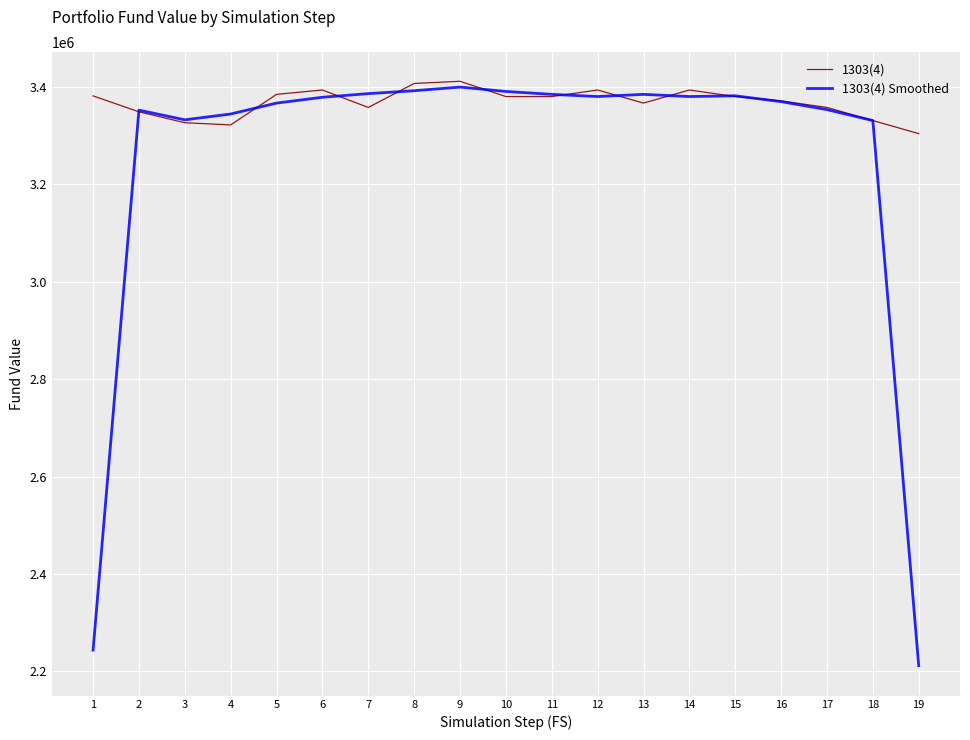

List the series in order of their overall mean, highest first.

1303(4), 1303(4) Smoothed